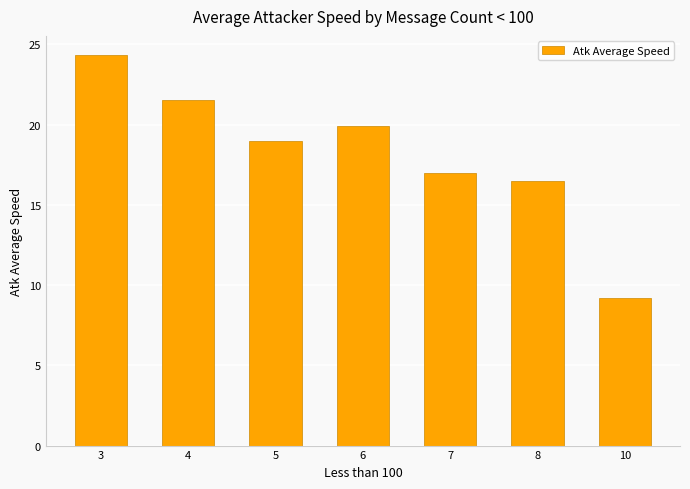

List the labels in order of value, largest first.

3, 4, 6, 5, 7, 8, 10